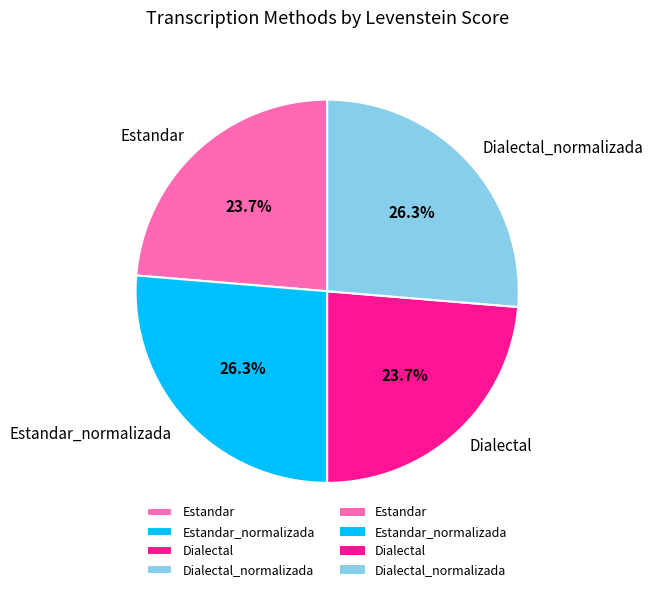

To the nearest percent, what portion does Dialectal_normalizada represent?

26%